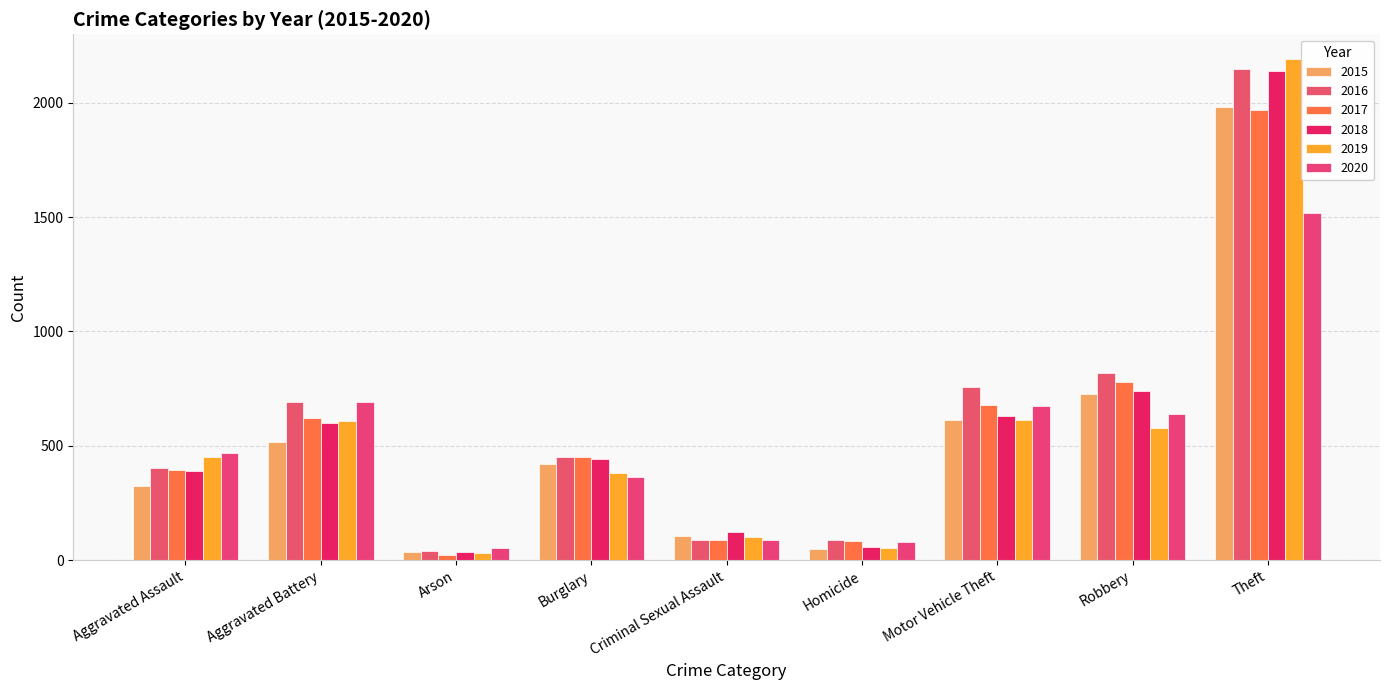

Which series has the largest total across all categories?

2016